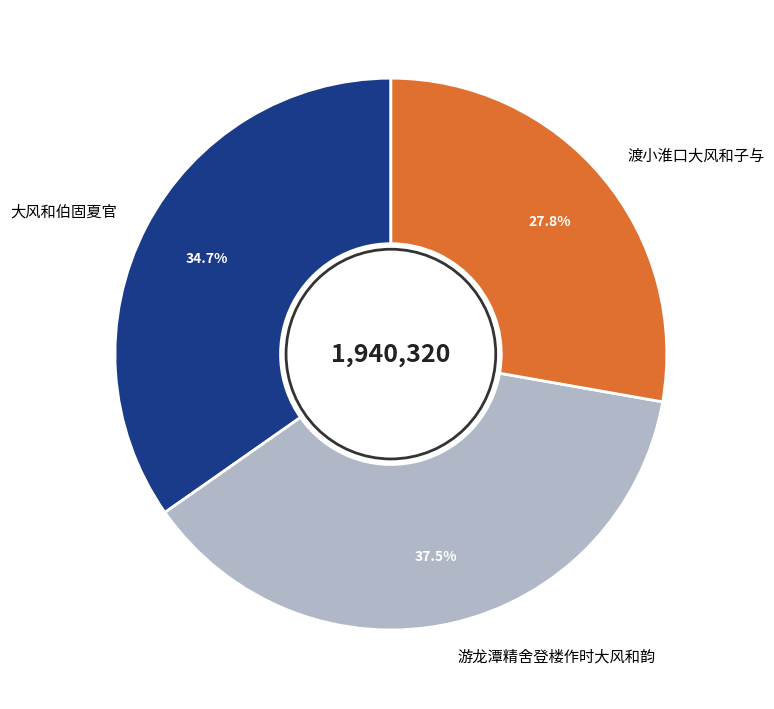

What is the largest slice in the pie chart?

游龙潭精舍登楼作时大风和韵